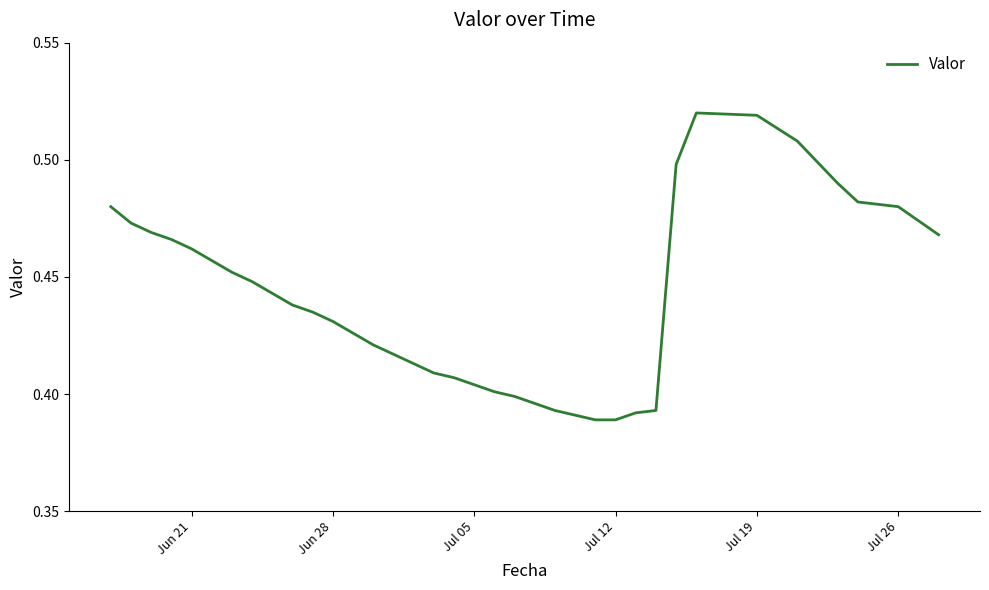

What is the difference between the second highest and minimum values?

0.1